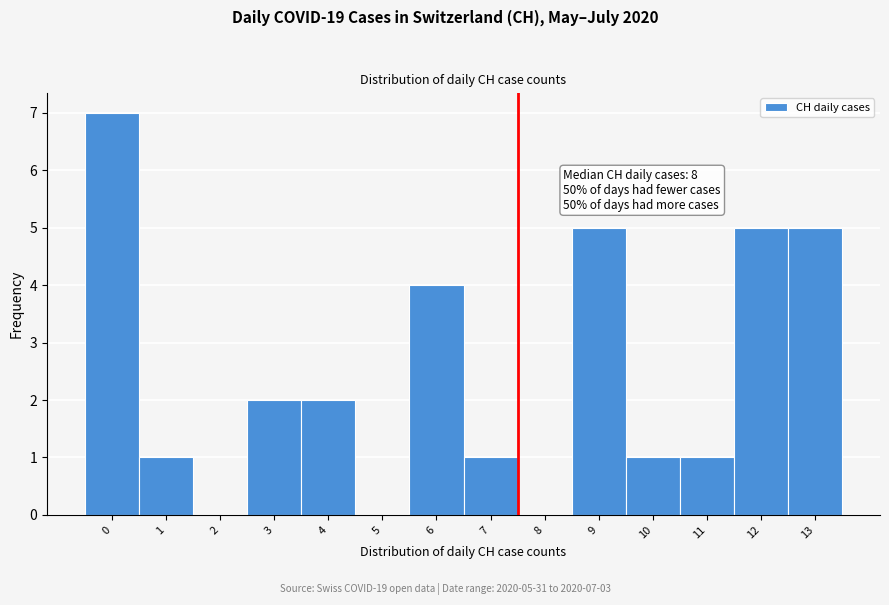

Reading left to right, transcribe all the data shown in this chart.

0=7	1=1	2=0	3=2	4=2	5=0	6=4	7=1	8=0	9=5	10=1	11=1	12=5	13=5